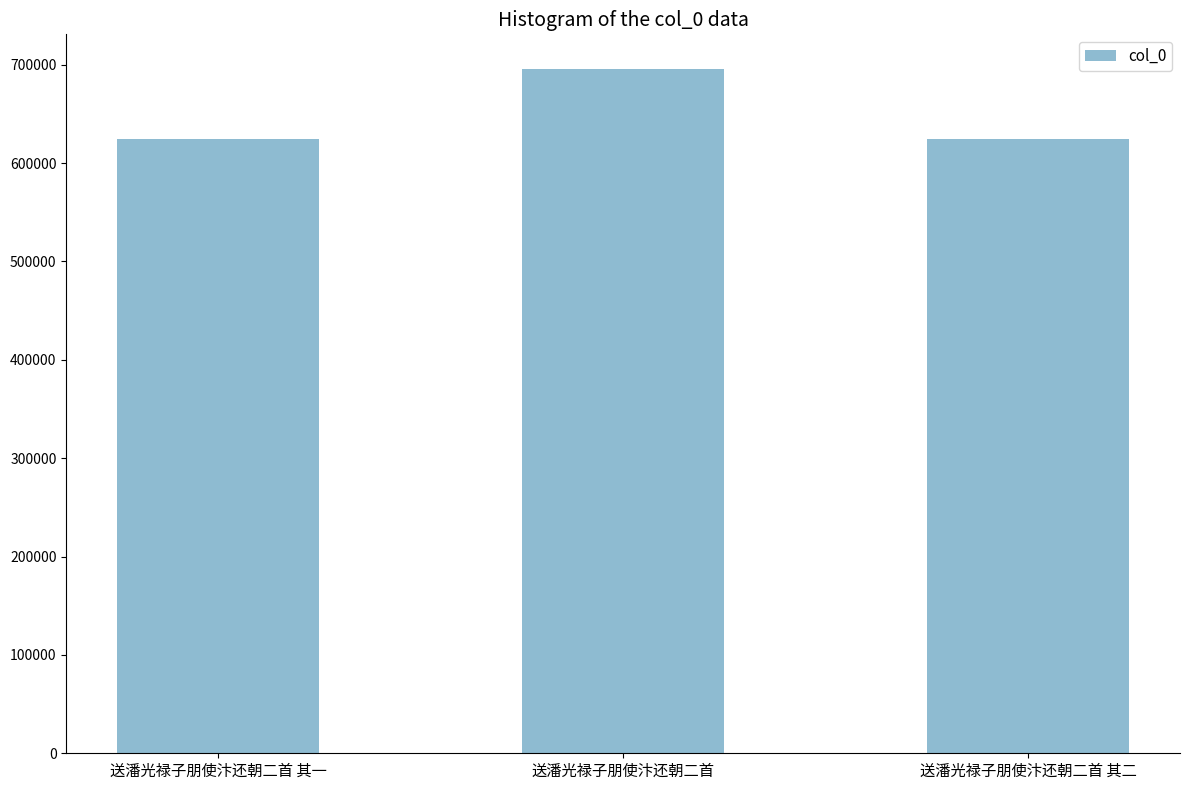

What is the sum of all values?

1944155